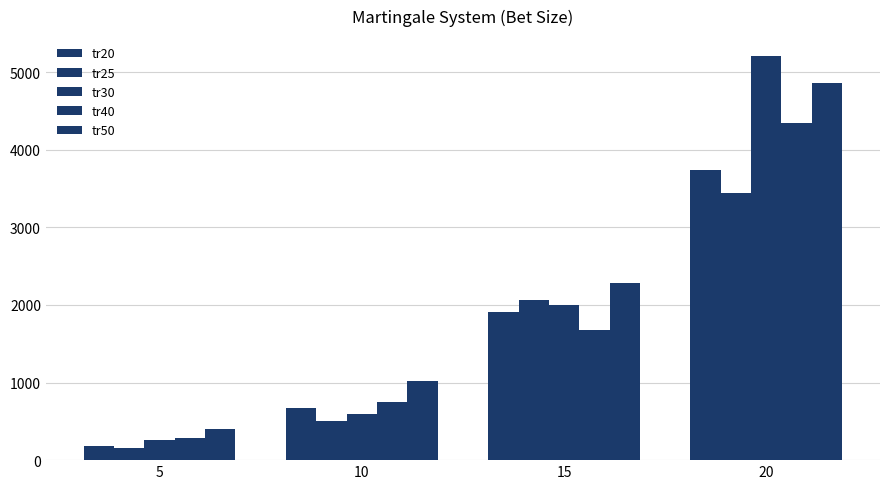

How many series are shown in this chart?

5